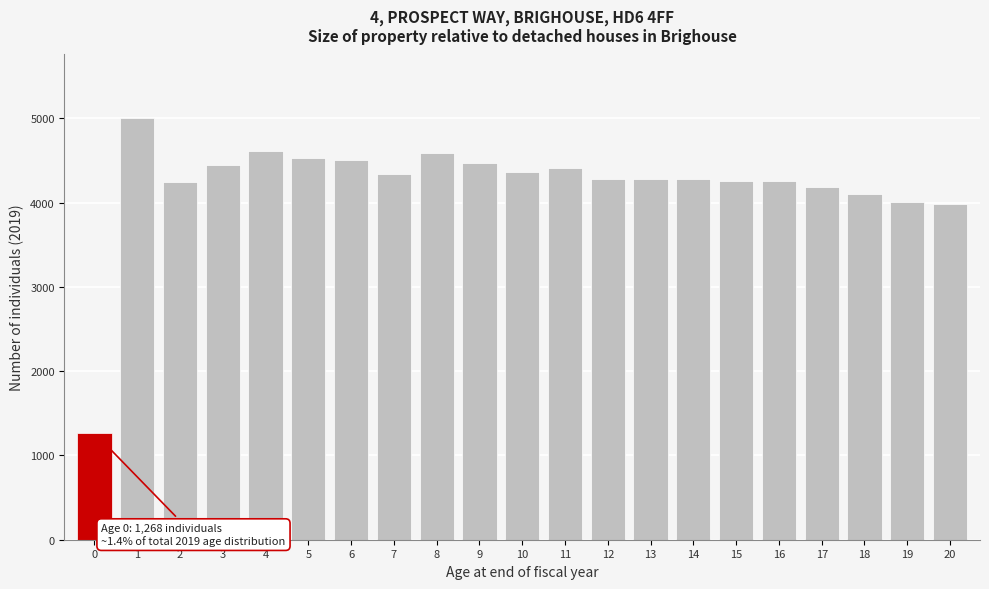

What is the value of the 16th bar from the left?

4258